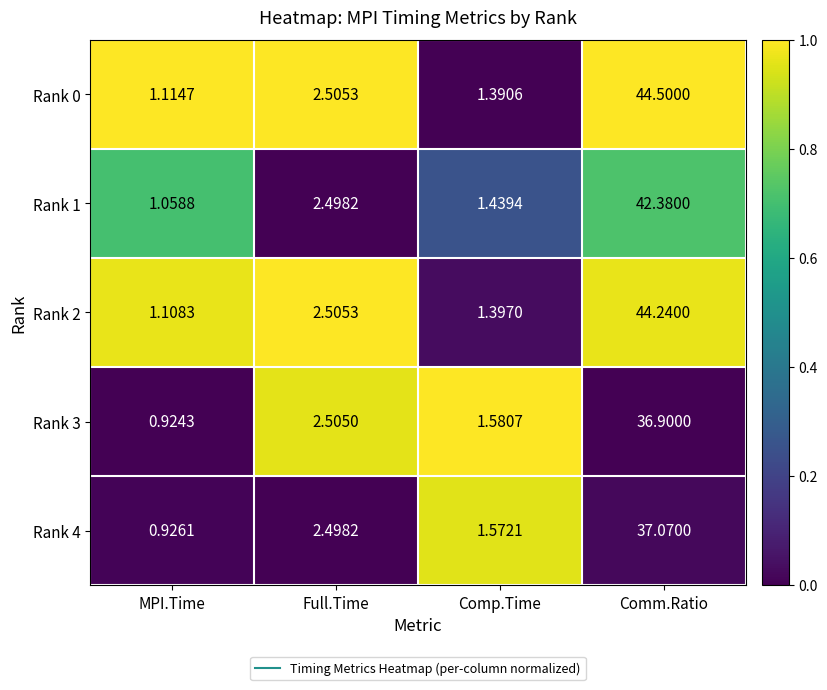

Where does the Rank 4 series first go above 2?

Full.Time